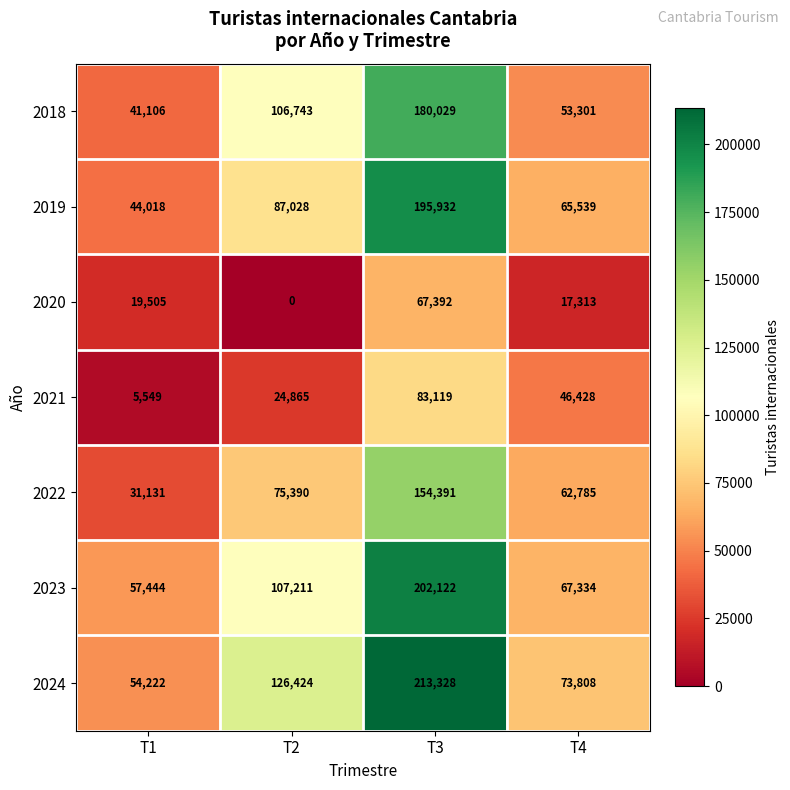

What is the spread (max minus min) of values at T4?

56495